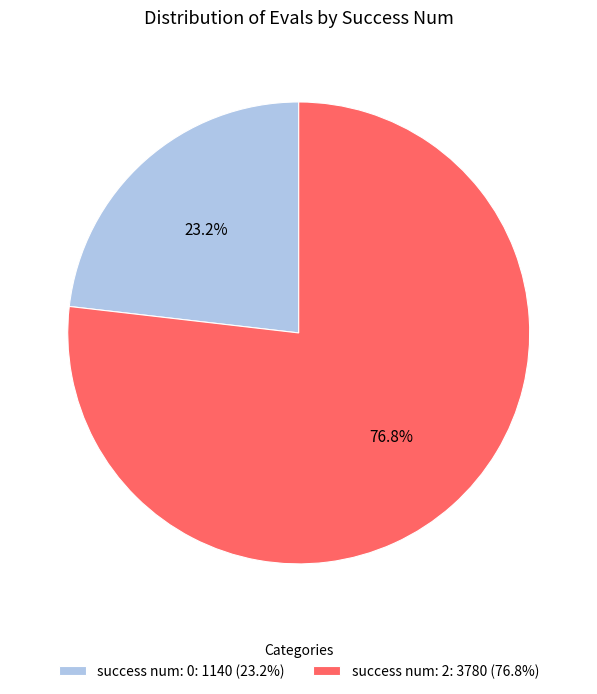

How many segments does this pie chart have?

2